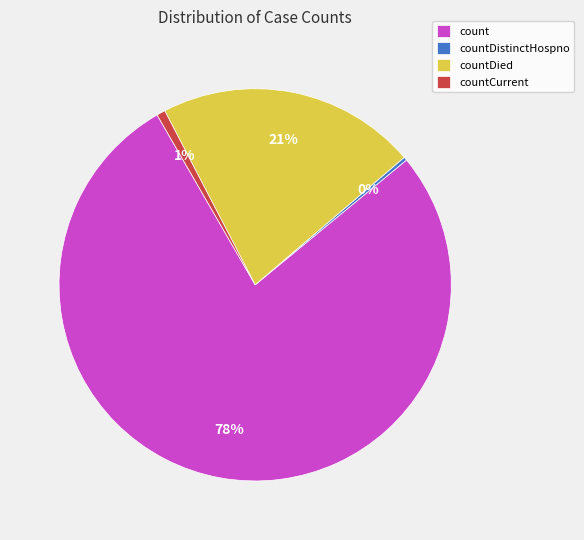

To the nearest percent, what is the average slice percentage?

25%